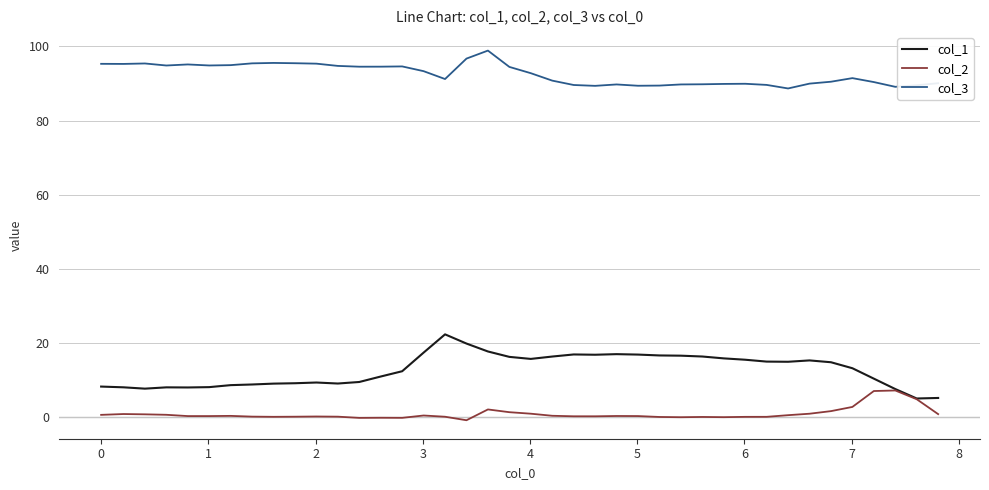

True or false: col_3 and col_1 cross at least once.

False